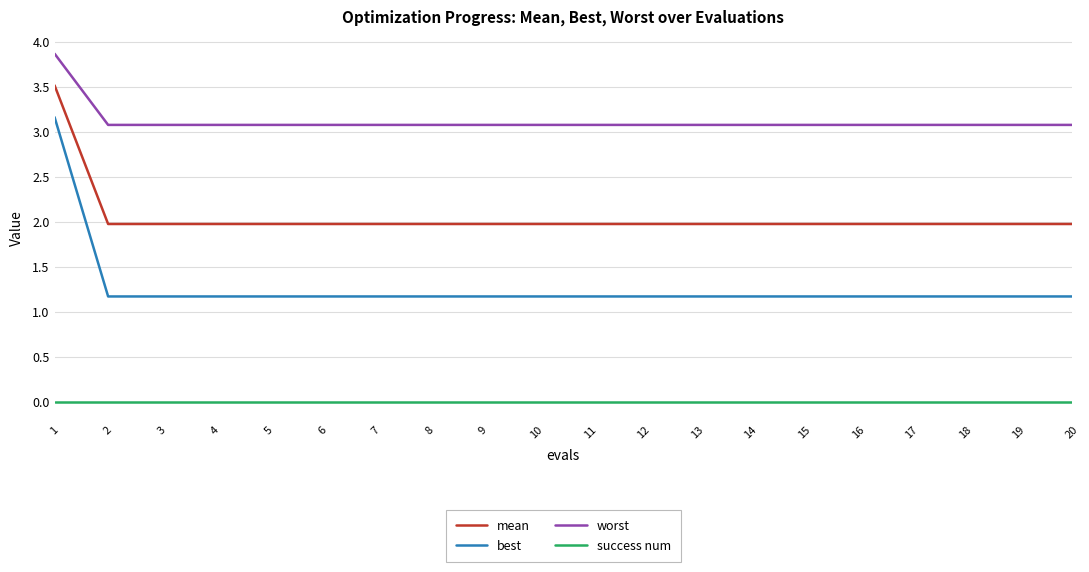

What is the average value of the mean series?

2.1